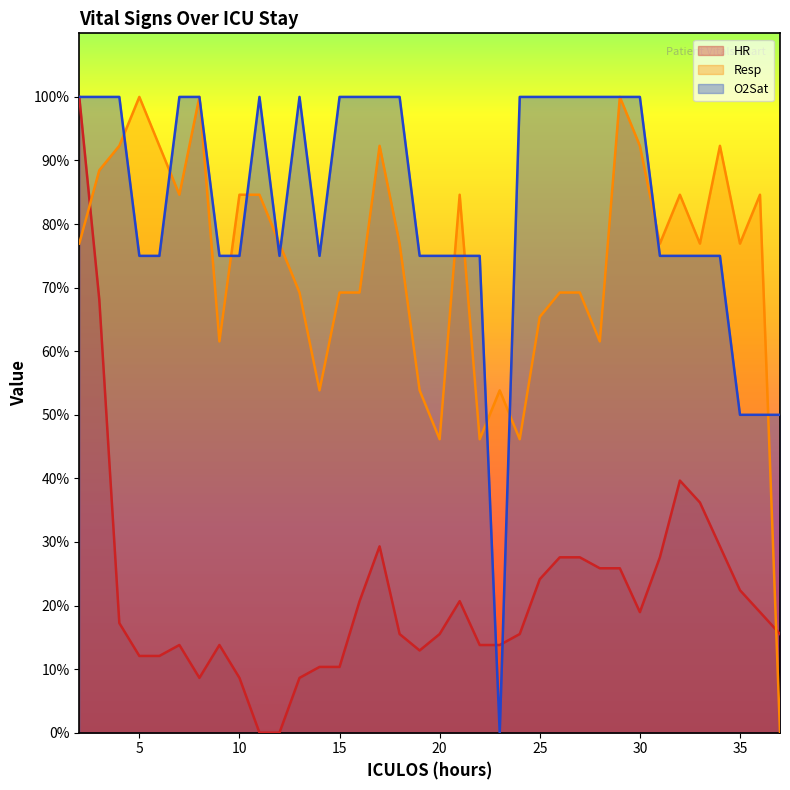

How many lines are shown in the chart?

3